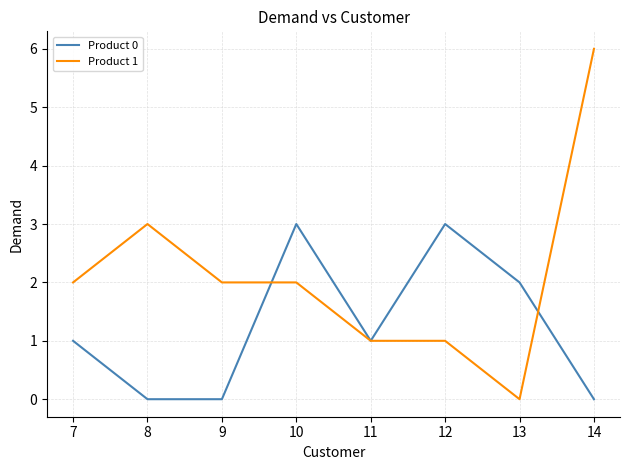

Reading right to left, extract all data points from this chart.

Product 0: 0	2	3	1	3	0	0	1
Product 1: 6	0	1	1	2	2	3	2